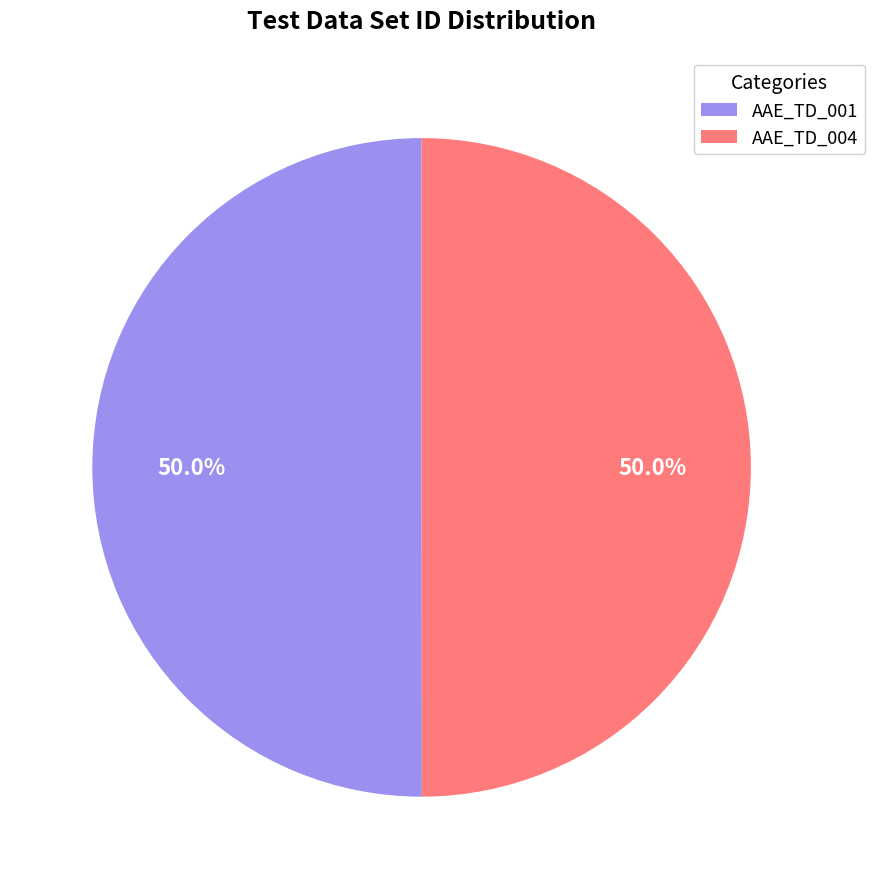

Combined, what portion of the pie is AAE_TD_004 and AAE_TD_001?

100.0%